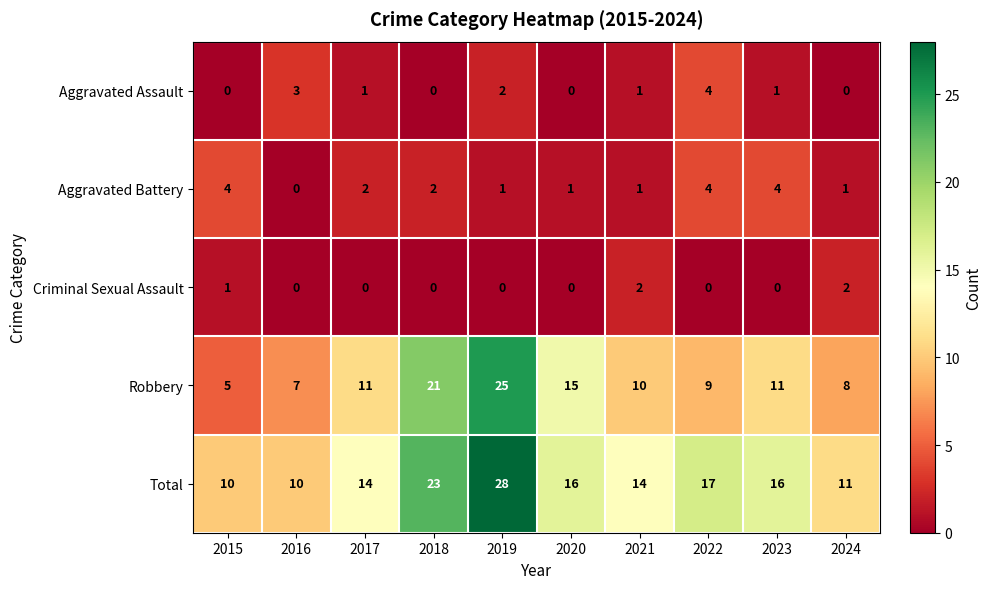

Which series changed the most between 2020 and 2022?

Robbery